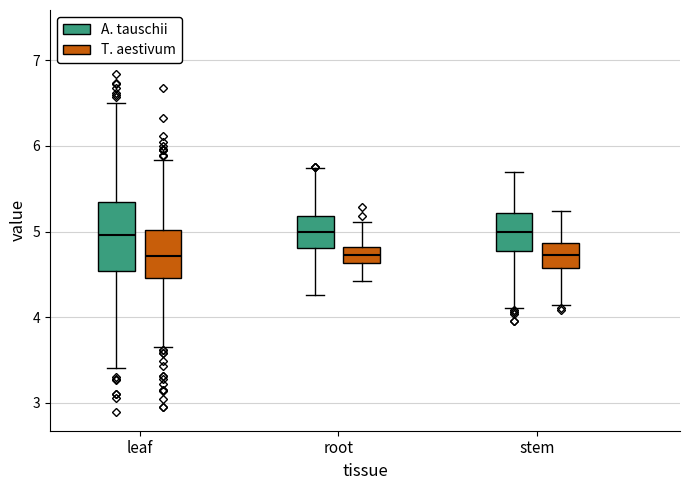

Reading left to right, transcribe this box plot: for each box, give where its median line is, the range the box spans, and where its two whiskers end, as read against the y-axis. The values are not printed on the chart, so give them approximately, as read against the axis.

leaf (A. tauschii): median 5.0, box 4.5 to 5.3, whiskers 3.4 to 6.5
leaf (T. aestivum): median 4.7, box 4.5 to 5.0, whiskers 3.7 to 5.8
root (A. tauschii): median 5.0, box 4.8 to 5.2, whiskers 4.3 to 5.7
root (T. aestivum): median 4.7, box 4.6 to 4.8, whiskers 4.4 to 5.1
stem (A. tauschii): median 5.0, box 4.8 to 5.2, whiskers 4.1 to 5.7
stem (T. aestivum): median 4.7, box 4.6 to 4.9, whiskers 4.1 to 5.2